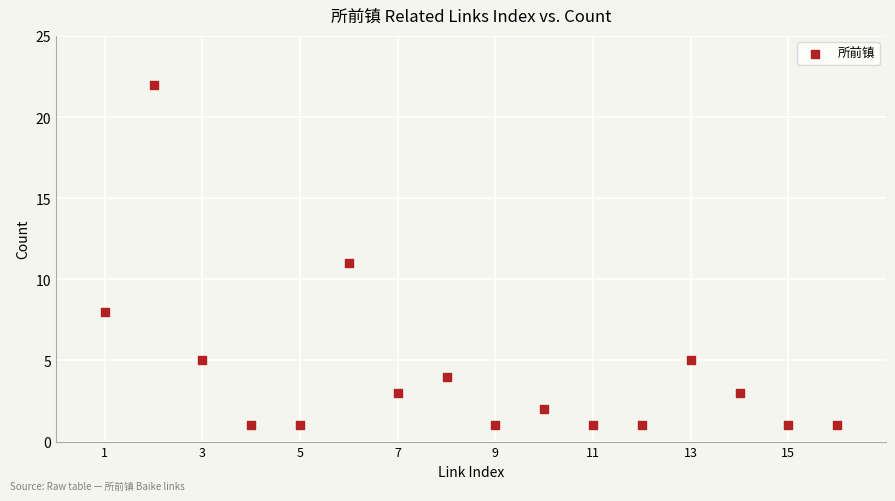

What is the range of X values (max minus min)?

15